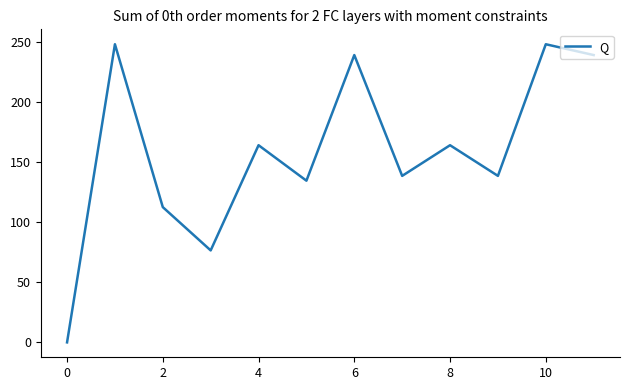

How many interior local valleys (lower than both neighbors) does the data have?

4